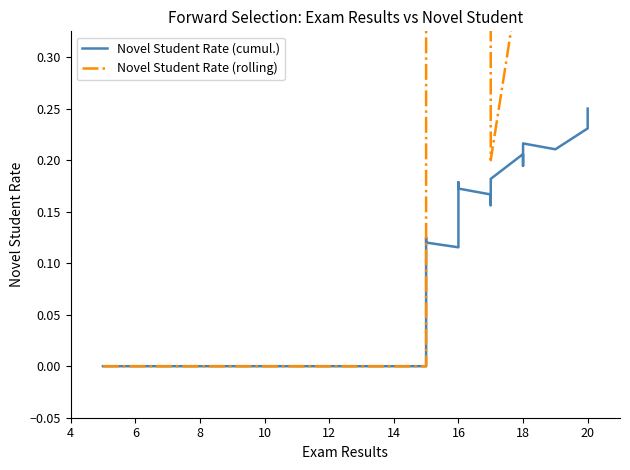

What is the difference between the second highest and minimum values in the Novel Student Rate (cumul.) series?

0.2